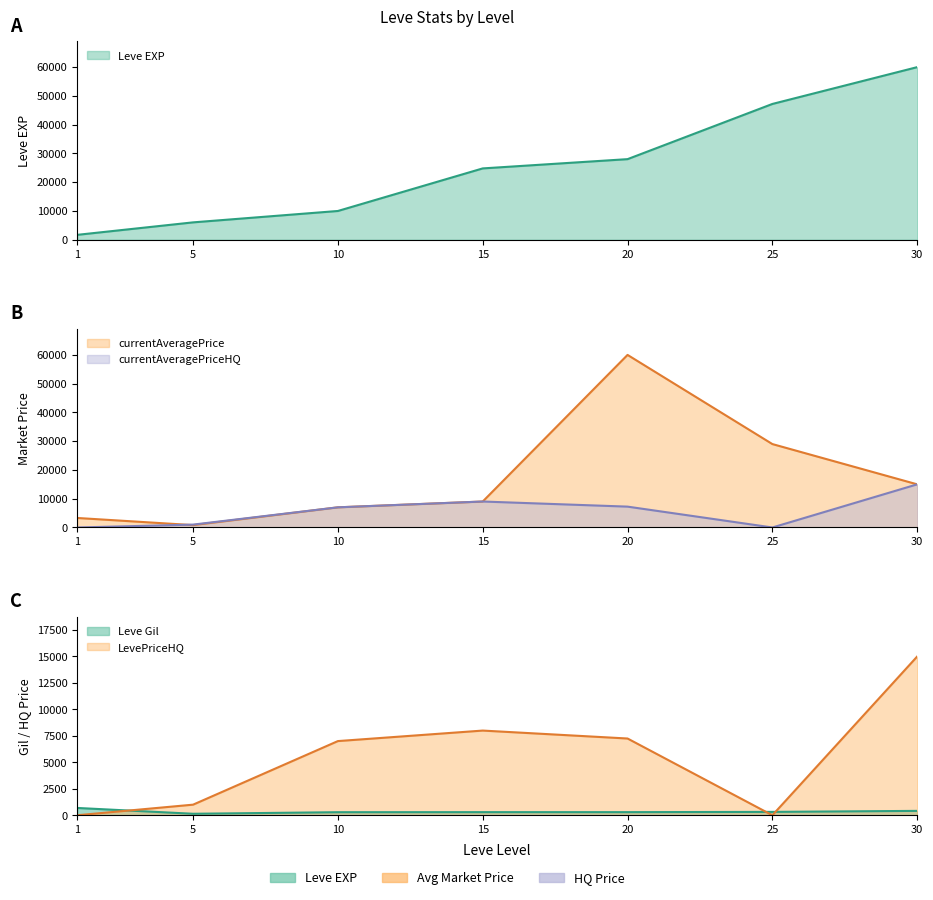

How many interior local valleys does the Leve Gil series have?

1